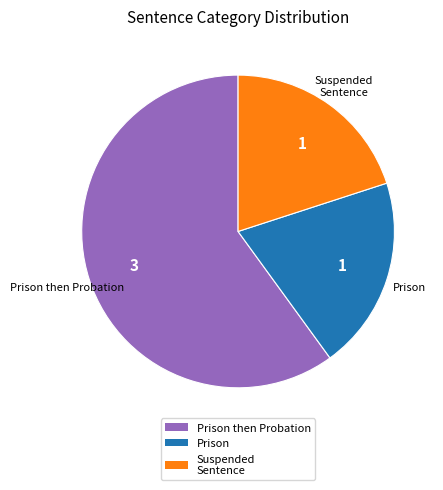

Is the sum of Prison then Probation and Suspended Sentence greater than half?

Yes